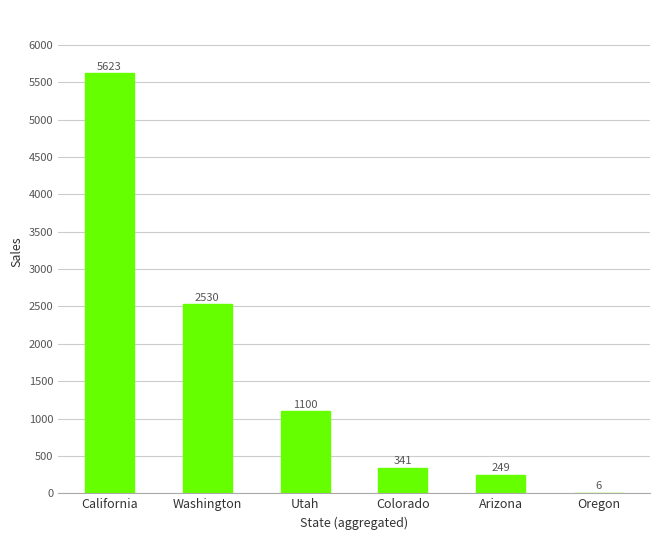

The chart shows a value of 635.3 at Utah. True or false?

False